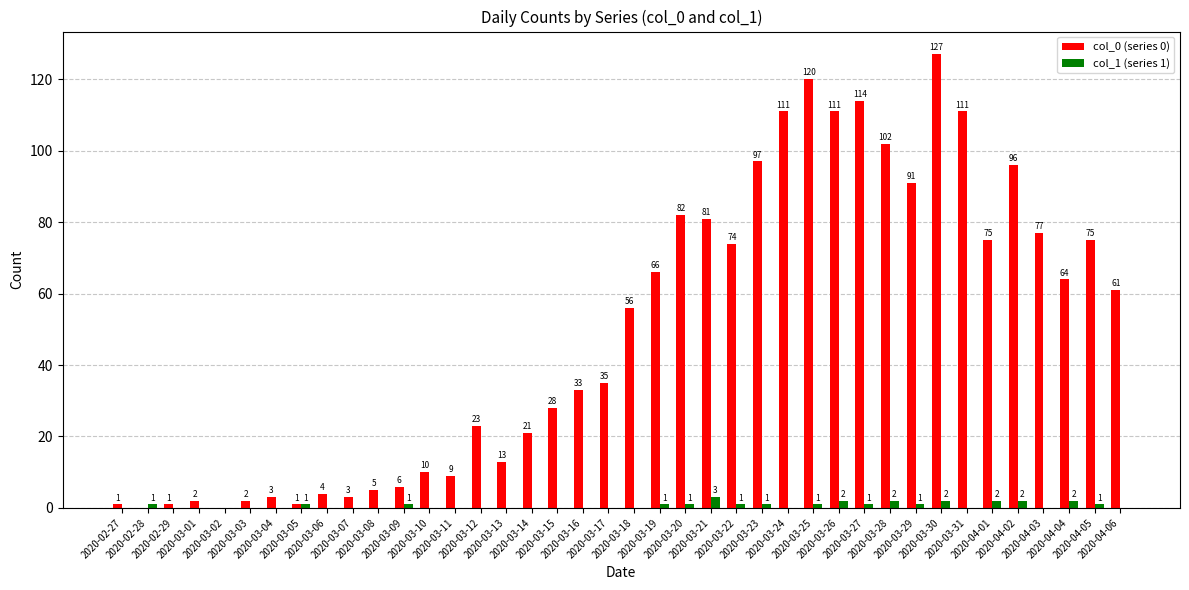

What are all the series names shown in the legend?

col_0 (series 0), col_1 (series 1)